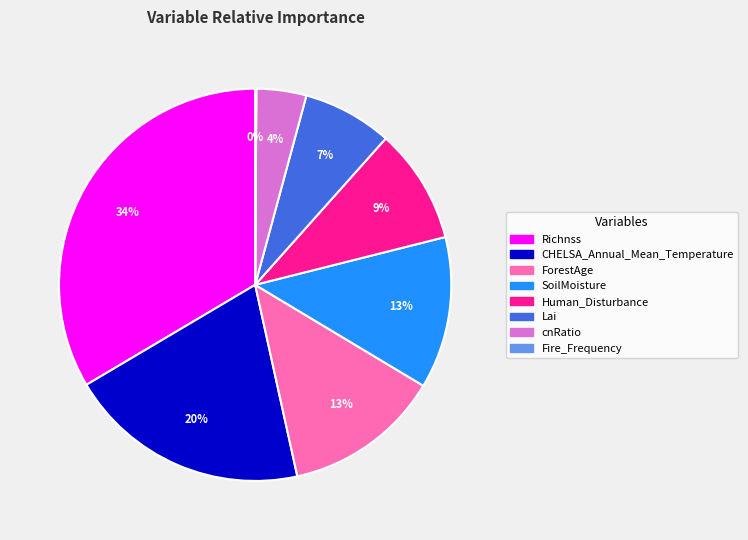

To the nearest percent, what portion does CHELSA_Annual_Mean_Temperature represent?

20%